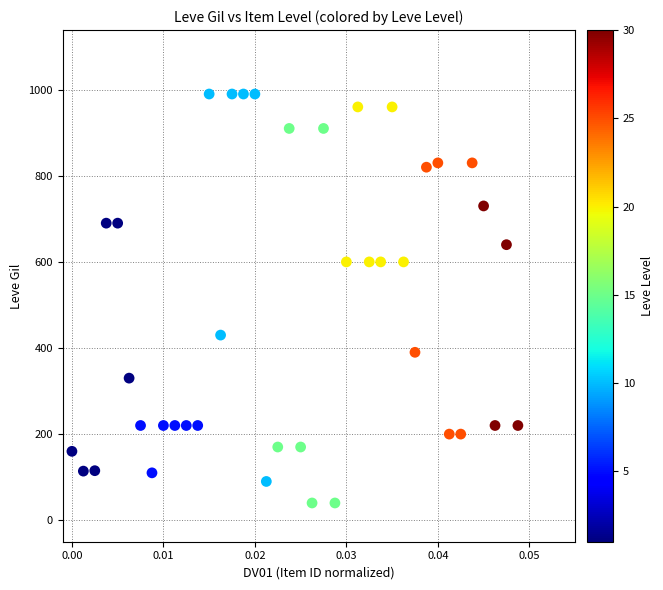

What is the range of Y values (max minus min)?

950